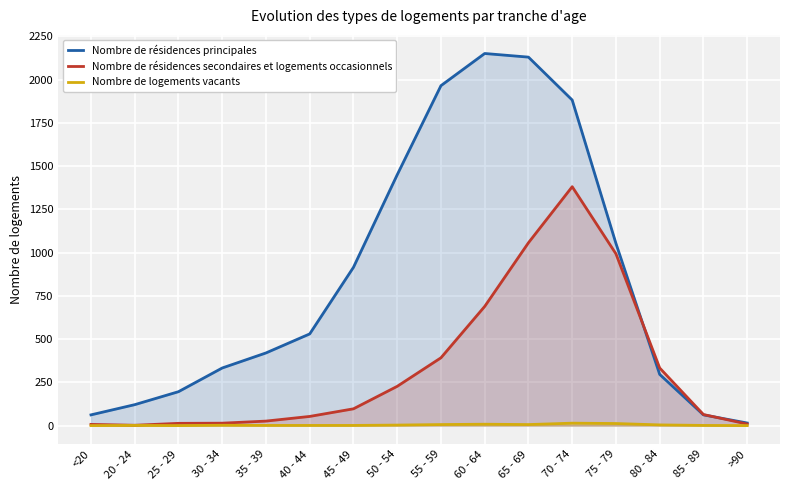

At which category is the sum across all series the highest?

70 - 74